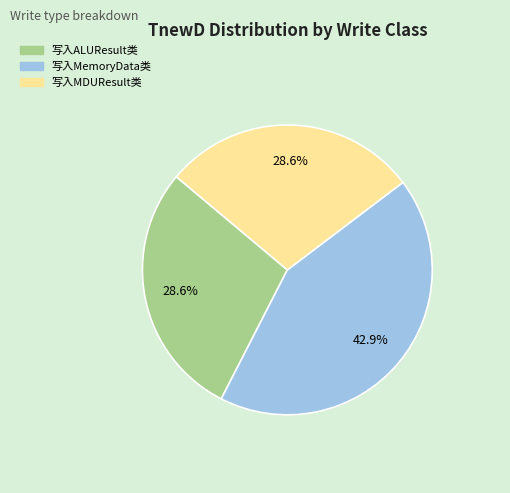

Approximately how many times larger is the value at 写入MDUResult类 compared to 写入ALUResult类?

1.0